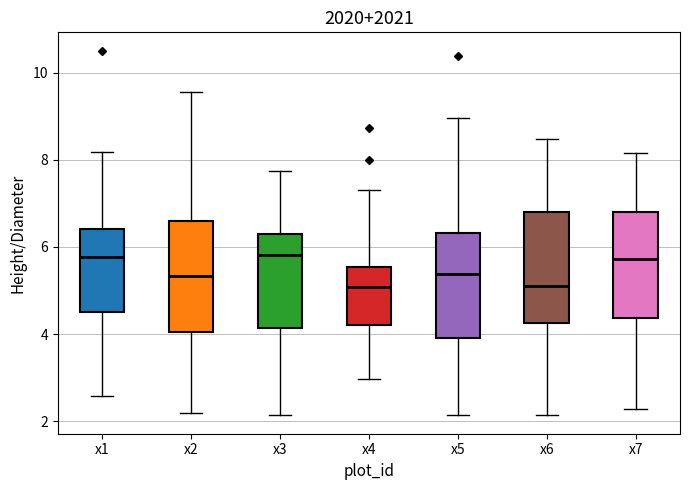

Reading left to right, read every box against the y-axis: the position of its median line, the range the box covers, and the ends of its whiskers. The values are not printed on the chart, so give them approximately, as read against the axis.

x1: median 5.8, box 4.4 to 6.4, whiskers 2.6 to 8.2
x2: median 5.4, box 4.0 to 6.6, whiskers 2.2 to 9.6
x3: median 5.8, box 4.2 to 6.2, whiskers 2.2 to 7.8
x4: median 5.0, box 4.2 to 5.6, whiskers 3.0 to 7.4
x5: median 5.4, box 4.0 to 6.4, whiskers 2.2 to 9.0
x6: median 5.0, box 4.2 to 6.8, whiskers 2.2 to 8.4
x7: median 5.8, box 4.4 to 6.8, whiskers 2.2 to 8.2